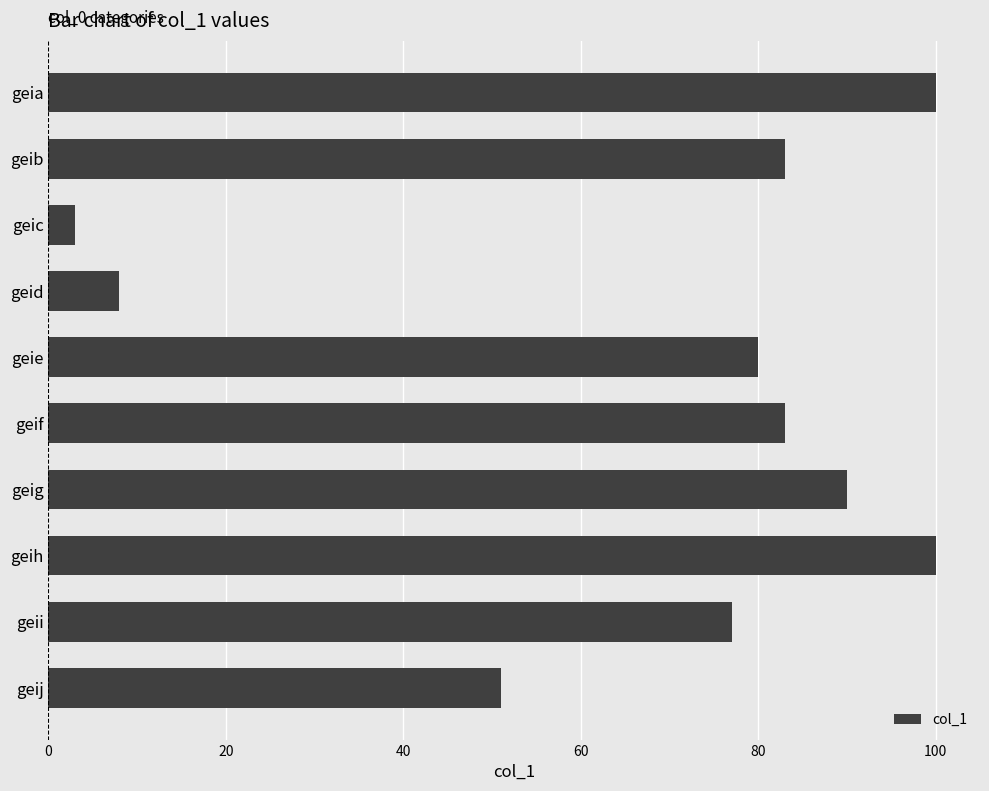

How many values are below 83?

5